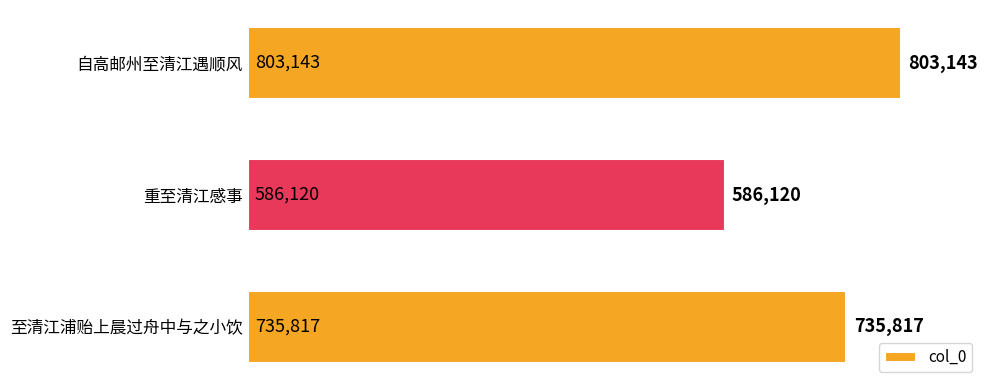

How many data points does each series have?

3